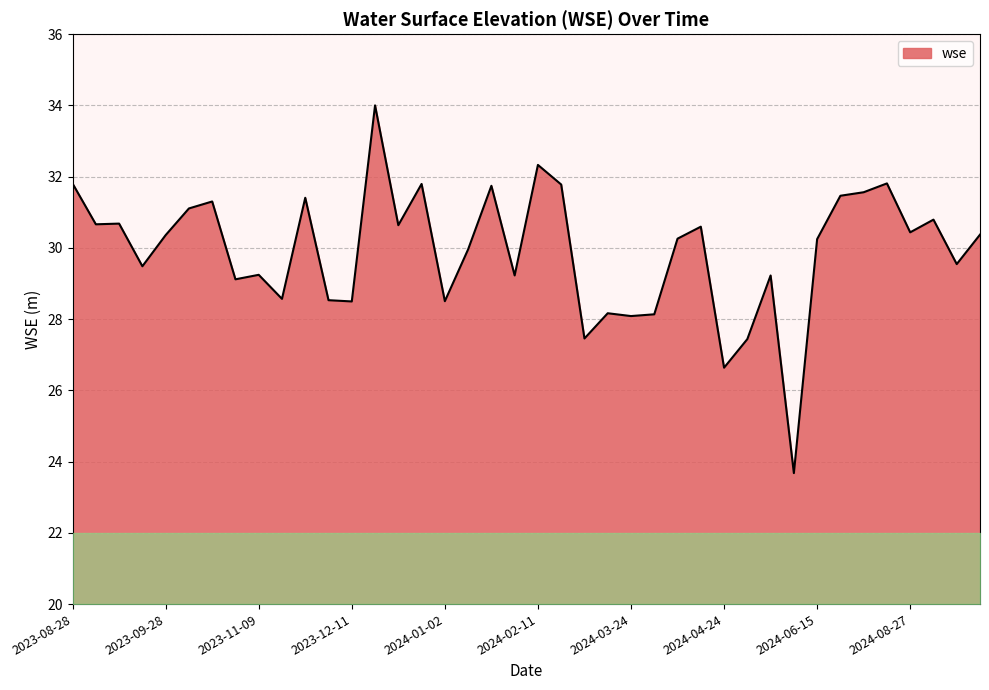

What is the greatest value displayed?

34.0